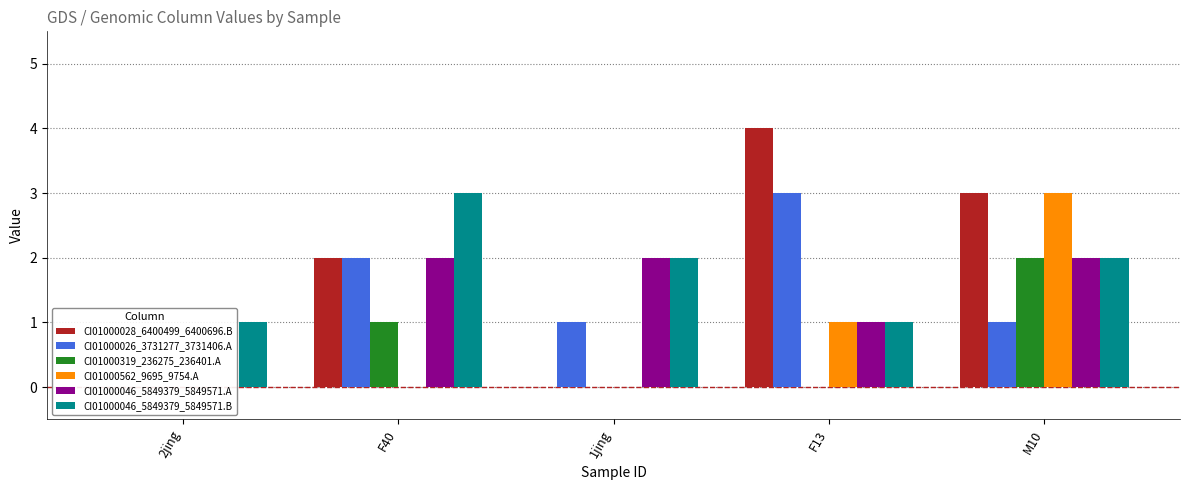

Reading right to left, what are all the values shown in this chart?

CI01000028_6400499_6400696.B: 3	4	0	2	0
CI01000026_3731277_3731406.A: 1	3	1	2	0
CI01000319_236275_236401.A: 2	0	0	1	0
CI01000562_9695_9754.A: 3	1	0	0	0
CI01000046_5849379_5849571.A: 2	1	2	2	0
CI01000046_5849379_5849571.B: 2	1	2	3	1